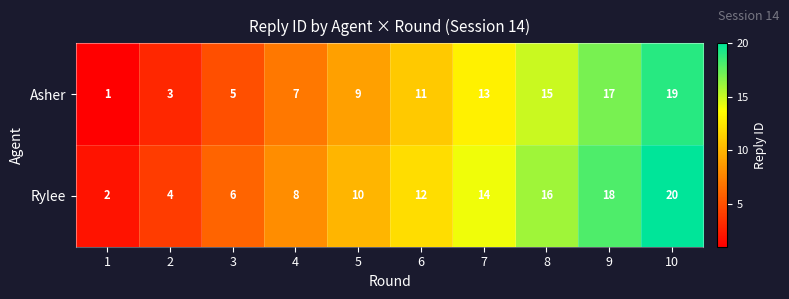

Is the value of Asher at 10 greater than the value of Rylee at 3?

Yes